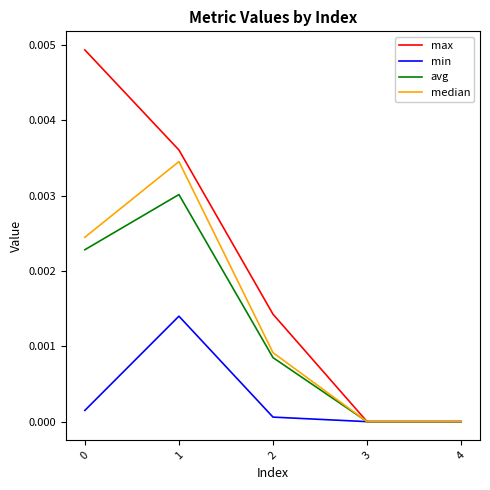

List the series in order of their peak value, lowest first.

min, avg, median, max